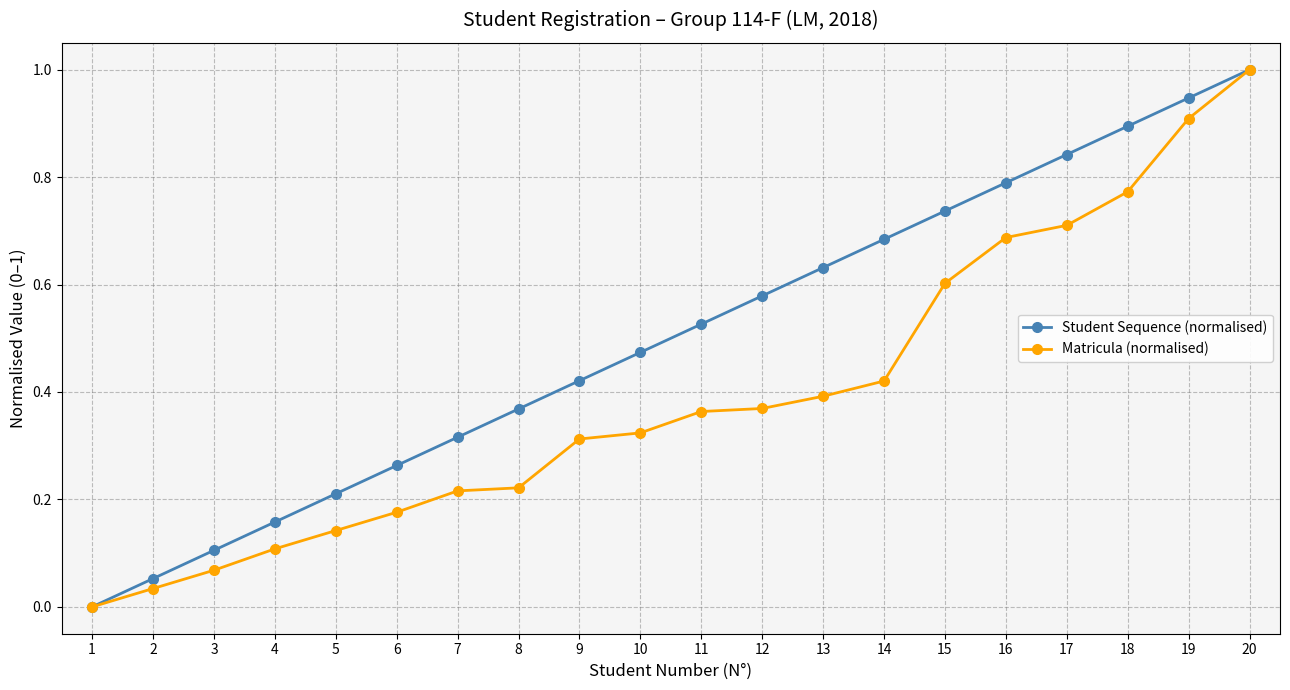

At 7, list the series in order from largest to smallest.

Student Sequence (normalised), Matricula (normalised)